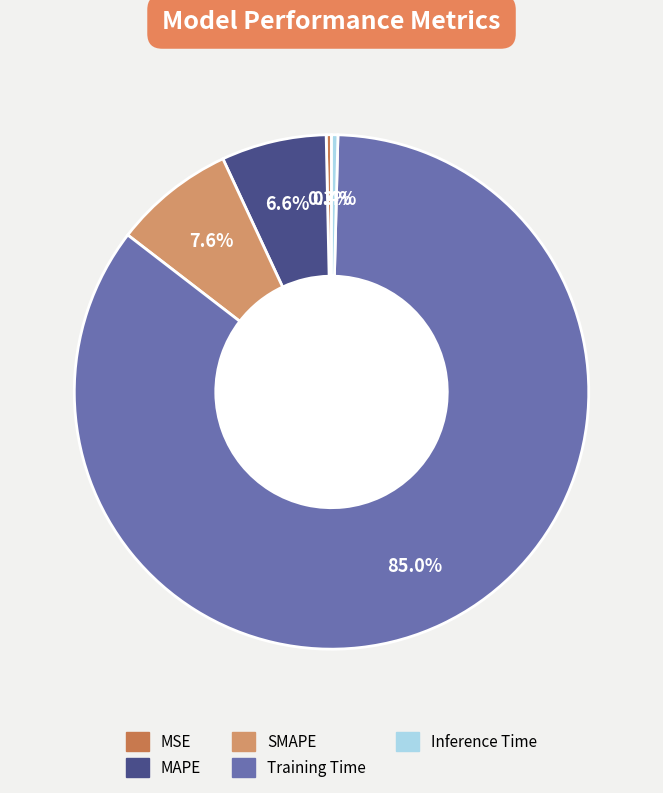

True or false: Training Time accounts for 79% of the total.

False